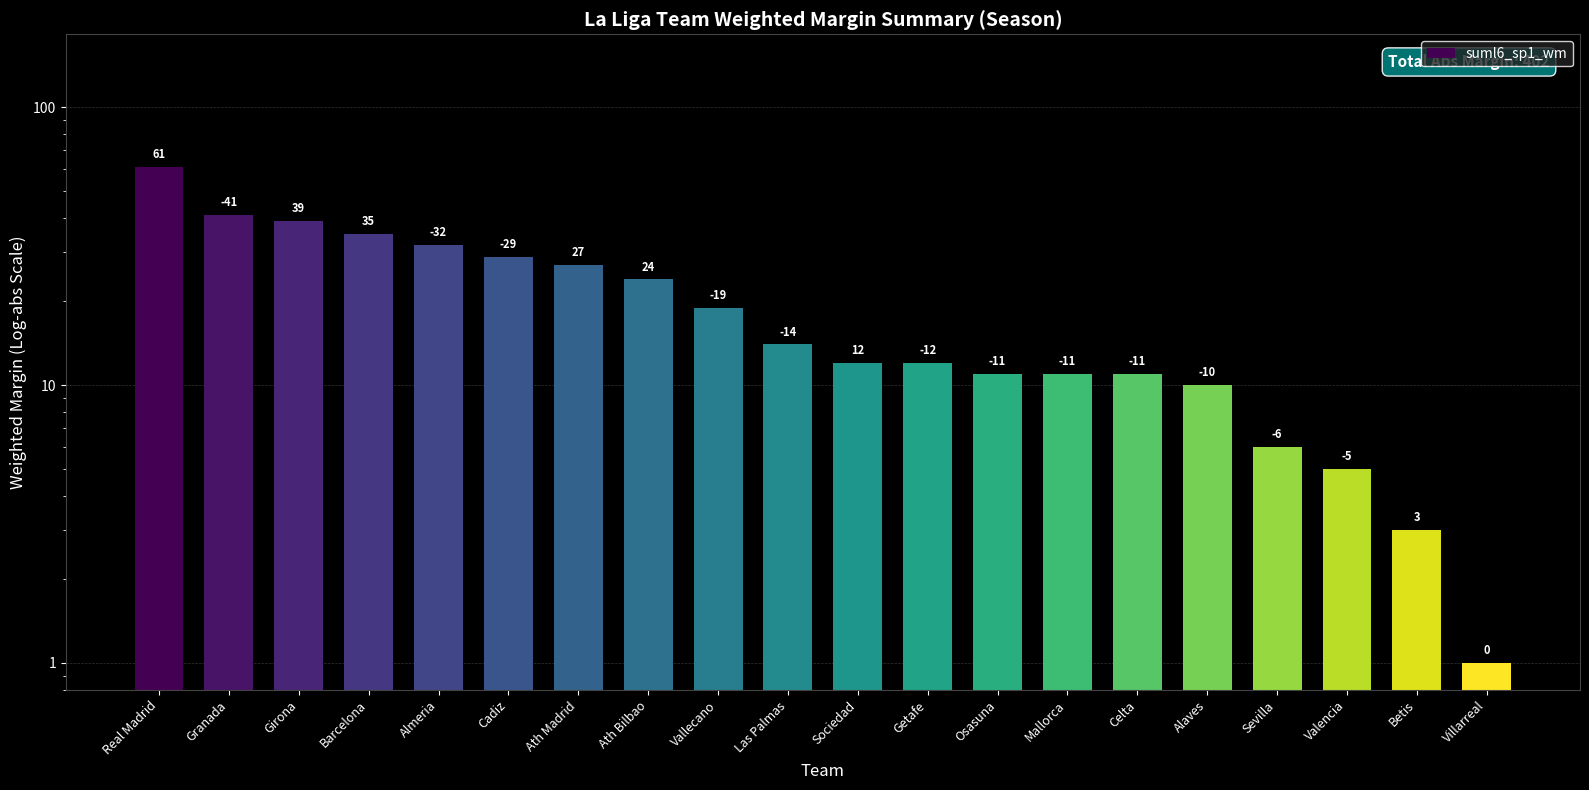

What is the maximum value shown in the chart?

61